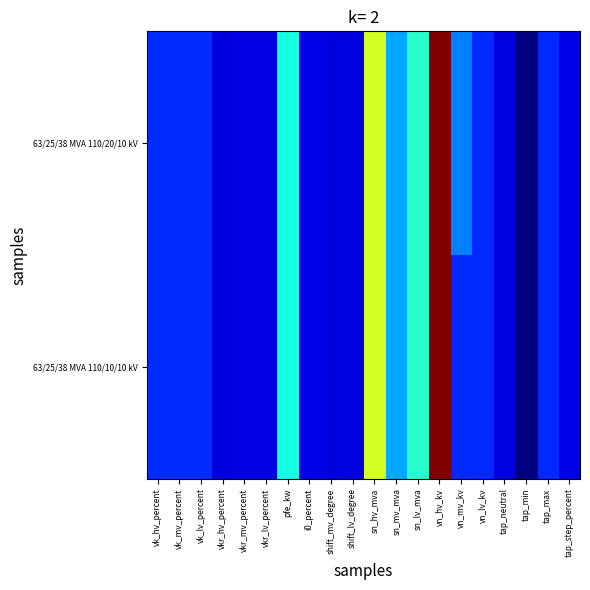

Rank the series by their maximum value, from highest to lowest.

63/25/38 MVA 110/20/10 kV, 63/25/38 MVA 110/10/10 kV